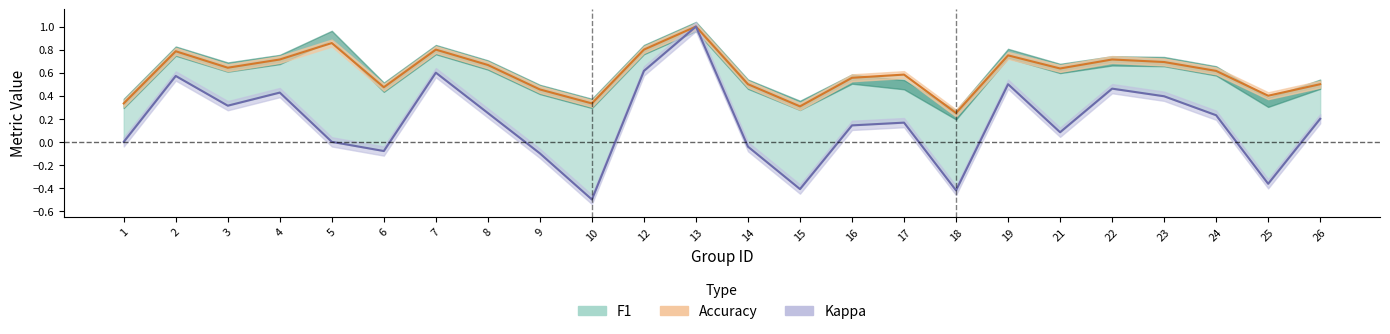

Which label corresponds to the smallest value in the chart?

10